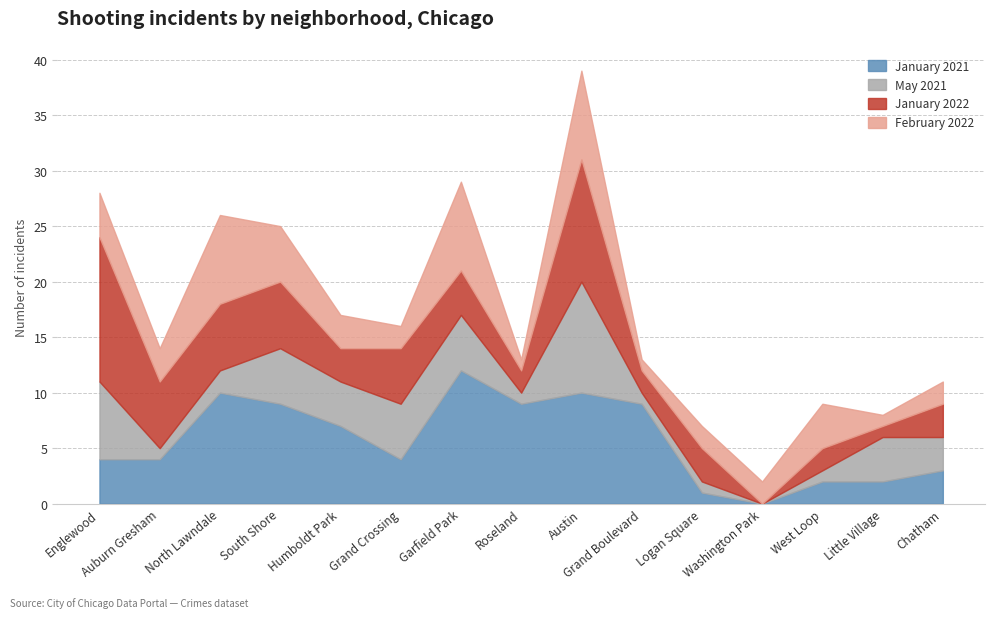

What is the average value of the January 2021 series?

6